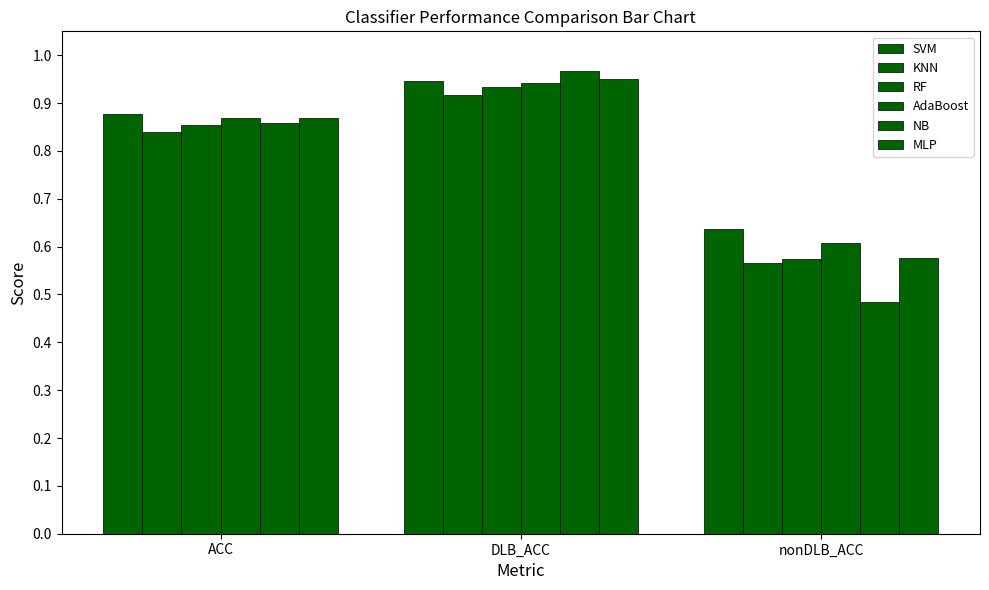

What is the maximum value shown in the chart?

1.0